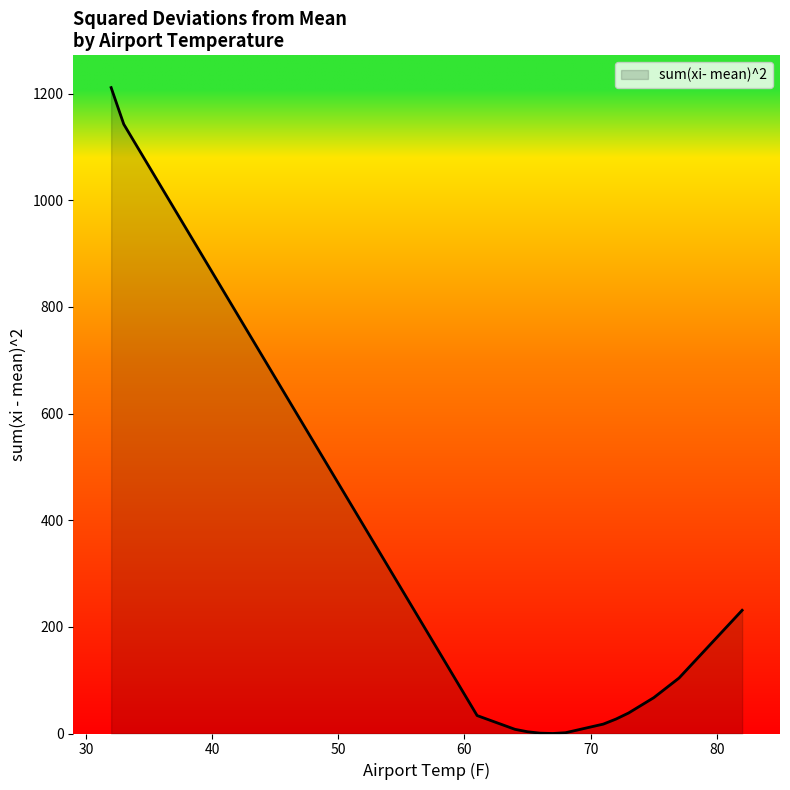

What is the change in value from 64 to 73?

+30.6